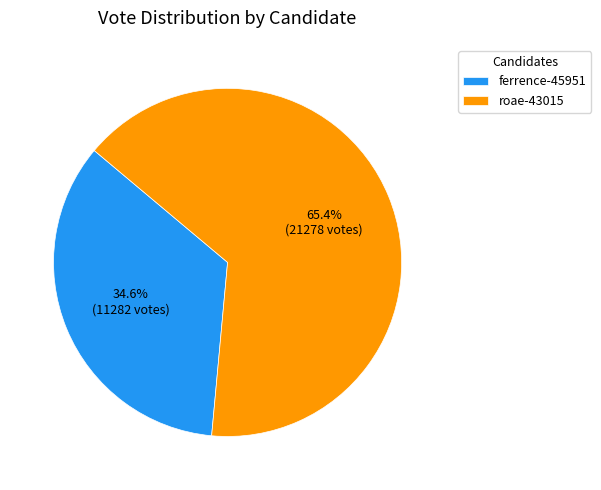

Rank the categories by value from lowest to highest.

ferrence-45951, roae-43015